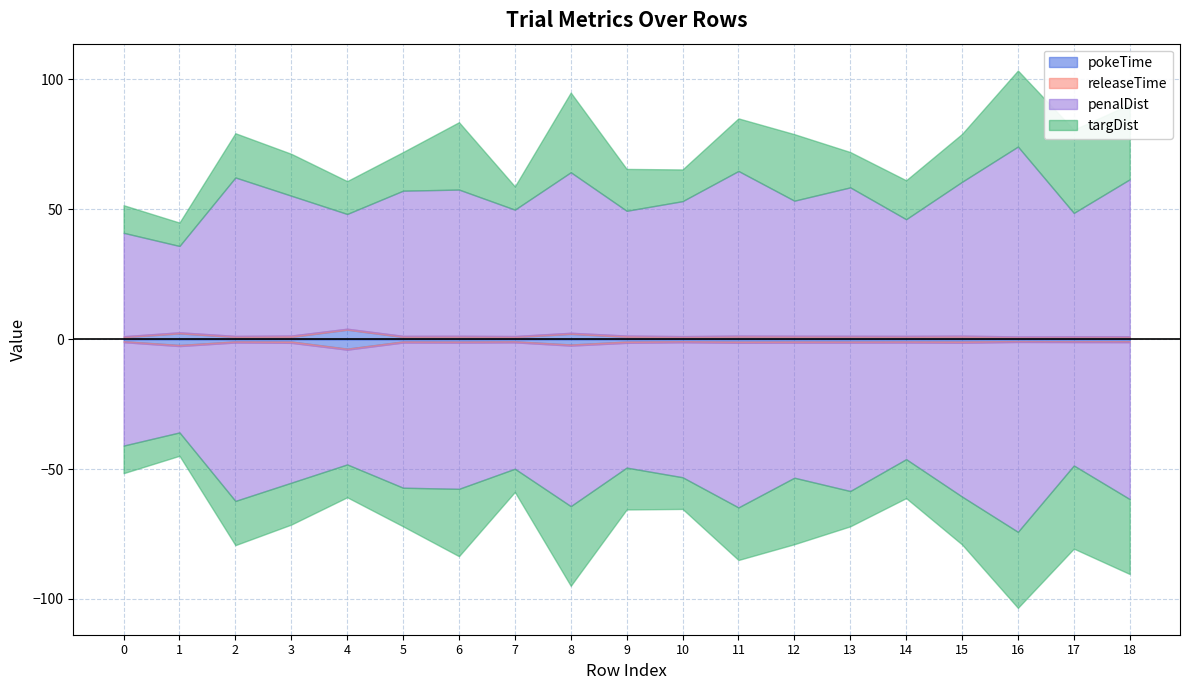

Reading left to right, what are all the values shown in this chart?

pokeTime: 0.8	2.2	0.9	0.9	3.7	0.9	0.9	0.8	2.1	0.9	0.8	0.9	0.9	0.9	0.9	0.9	0.7	0.8	0.8
releaseTime: 0.4	0.4	0.4	0.5	0.4	0.4	0.4	0.4	0.4	0.5	0.4	0.5	0.5	0.4	0.4	0.5	0.3	0.3	0.4
penalDist: 39.8	33.2	61.0	53.9	44.2	55.9	56.3	48.7	61.8	48.0	52.0	63.4	52.0	57.1	44.9	59.2	73.1	47.5	60.4
targDist: 10.6	9.0	17.0	16.1	12.6	14.9	25.9	8.9	30.7	16.1	12.2	20.2	25.6	13.6	15.0	18.4	29.3	32.0	28.9